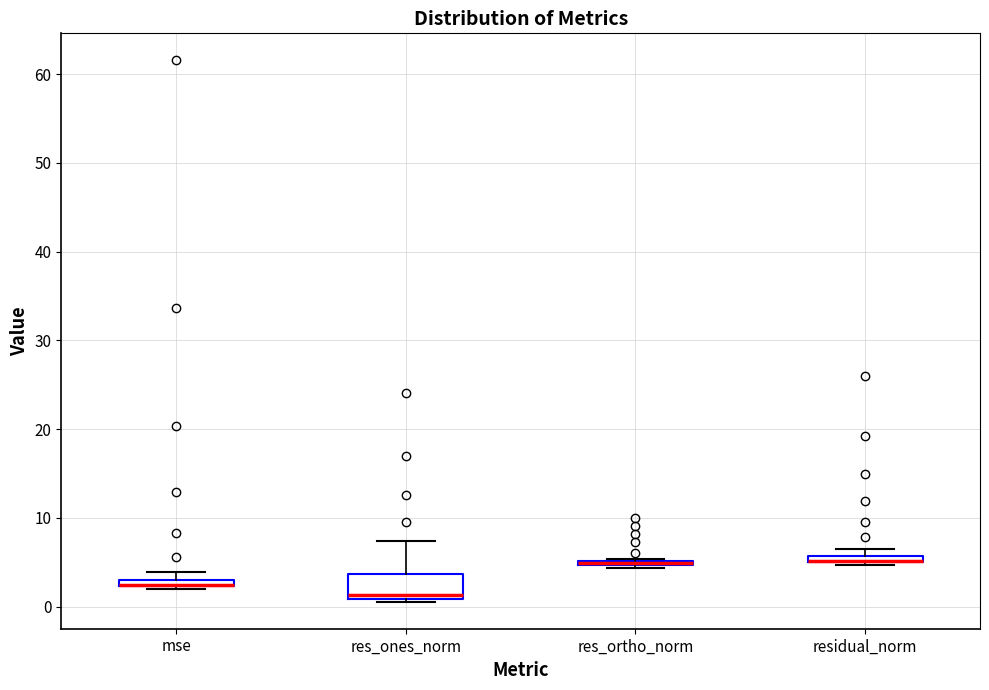

Which box is the tallest, from its lower edge to its upper edge?

res_ones_norm